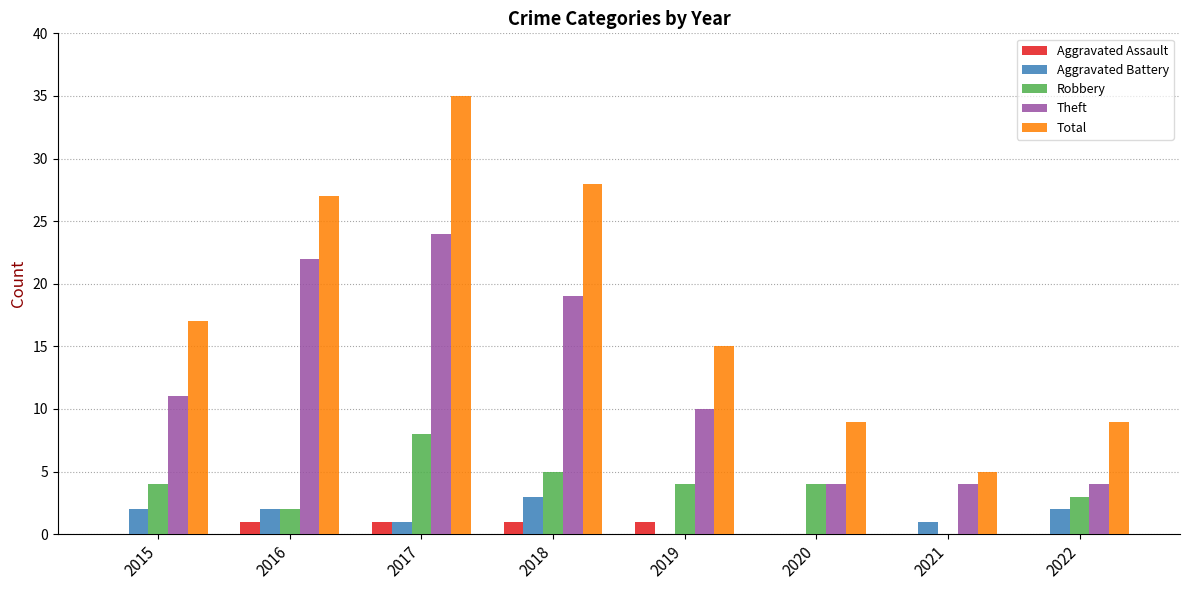

Is it true that Theft equals 4 at 2022?

True